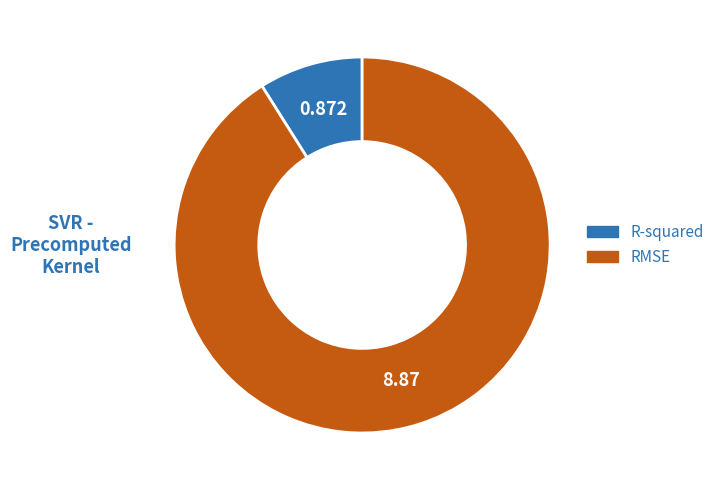

Is the sum of RMSE and R-squared greater than half?

Yes